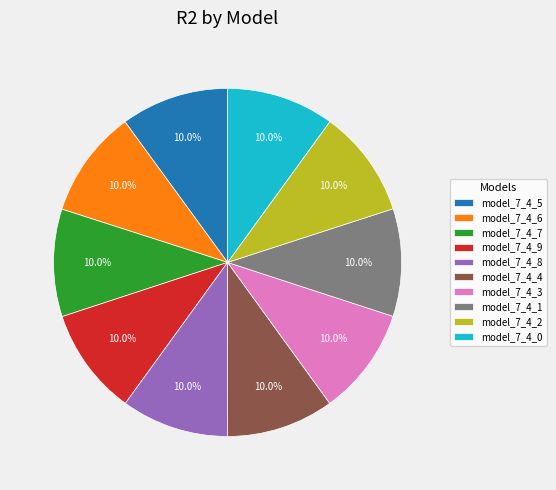

What portion of the pie excludes model_7_4_4?

90.0%